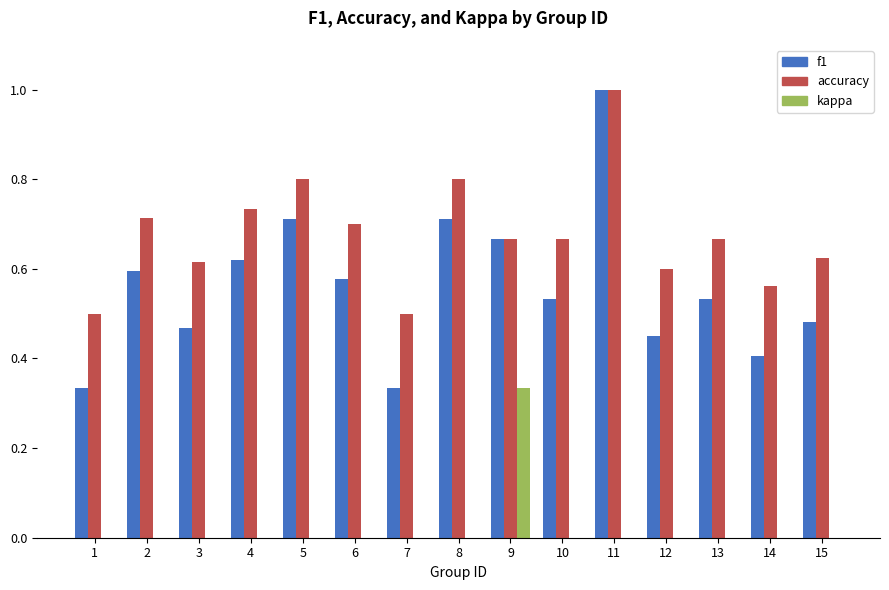

Between 7 and 13, which series saw the biggest shift?

f1